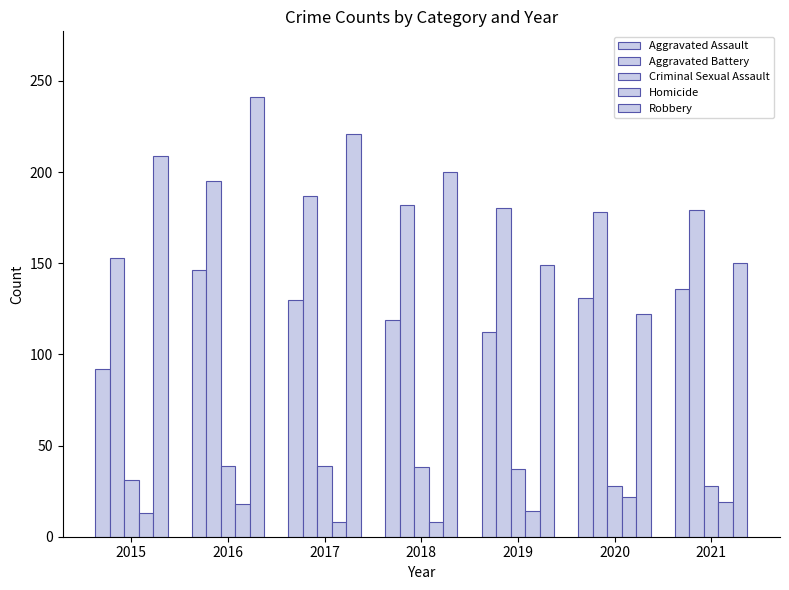

Are the bars grouped side by side (vs. stacked)?

Yes